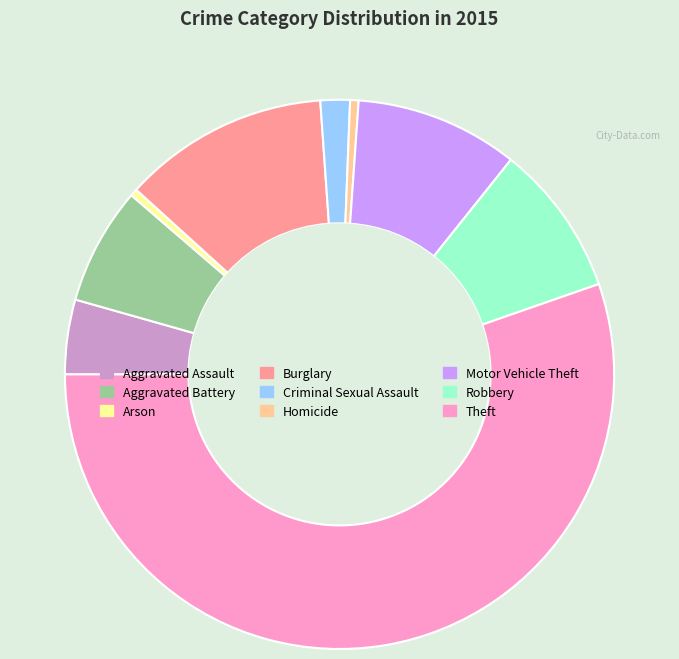

Which slice is the largest?

Theft